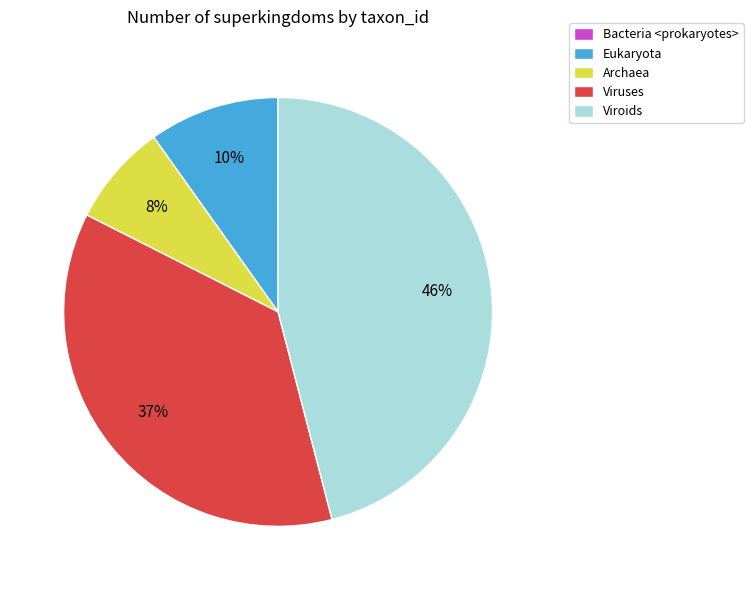

To the nearest percent, what is the difference between the Eukaryota and Viroids slice percentages?

36%